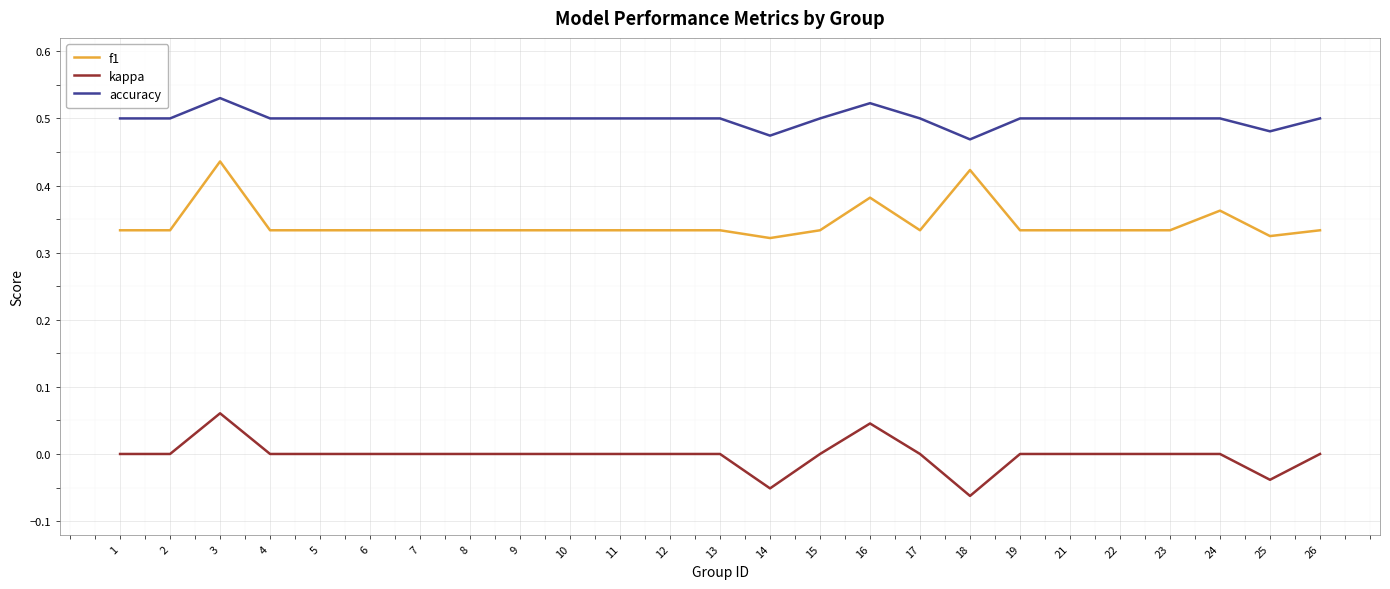

Between 16 and 24, which series saw the biggest shift?

kappa